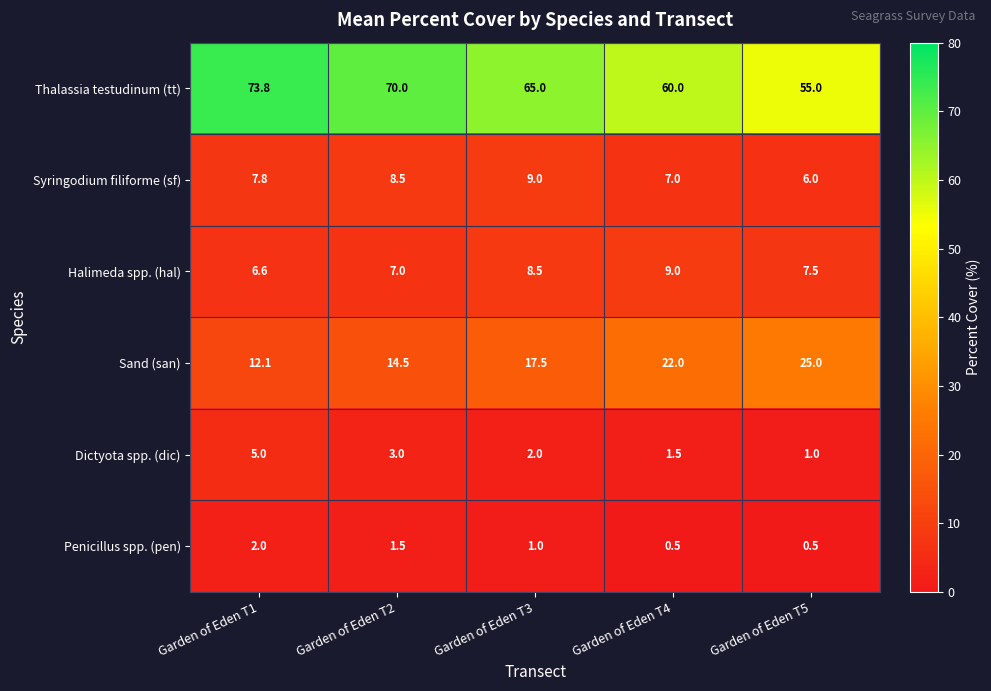

Reading left to right, list all the values displayed in this chart.

Thalassia testudinum (tt): 73.8	70.0	65.0	60.0	55.0
Syringodium filiforme (sf): 7.8	8.5	9.0	7.0	6.0
Halimeda spp. (hal): 6.6	7.0	8.5	9.0	7.5
Sand (san): 12.1	14.5	17.5	22.0	25.0
Dictyota spp. (dic): 5.0	3.0	2.0	1.5	1.0
Penicillus spp. (pen): 2.0	1.5	1.0	0.5	0.5